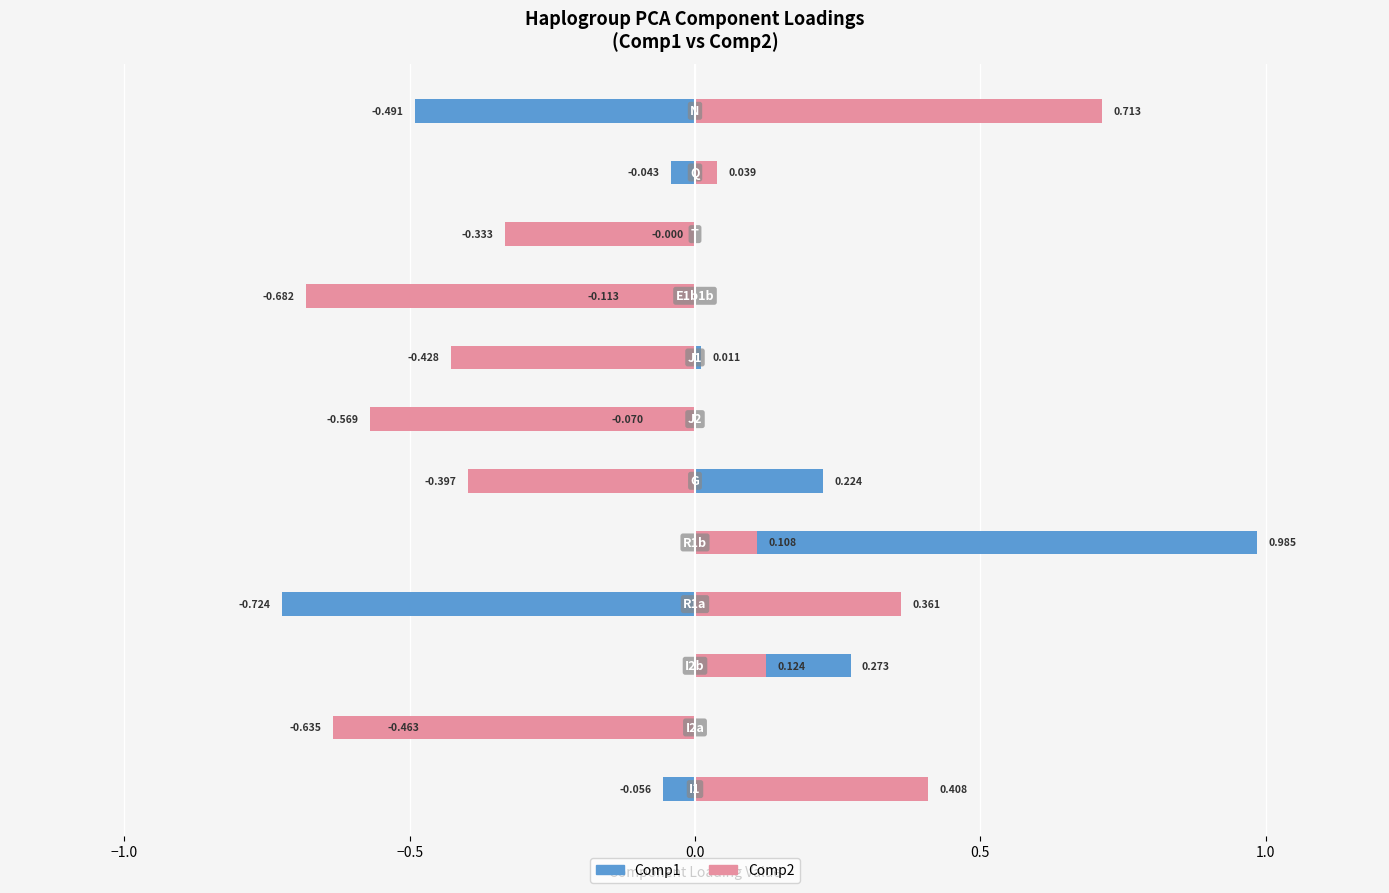

Which series has the largest total across all categories?

Comp1